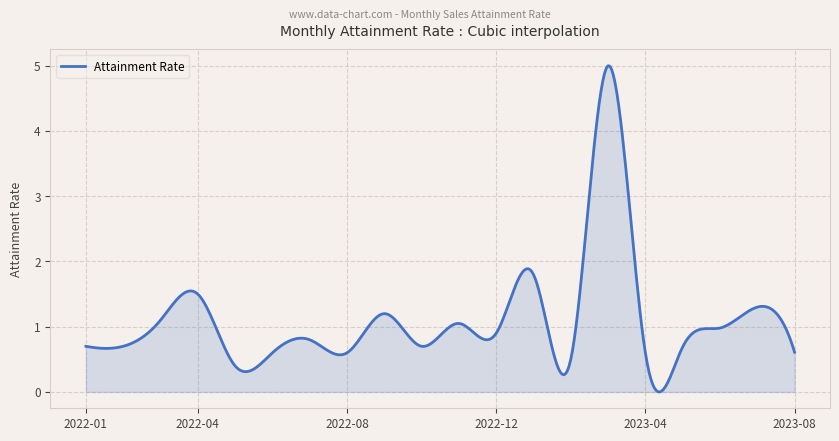

What is the maximum value shown in the chart?

5.0